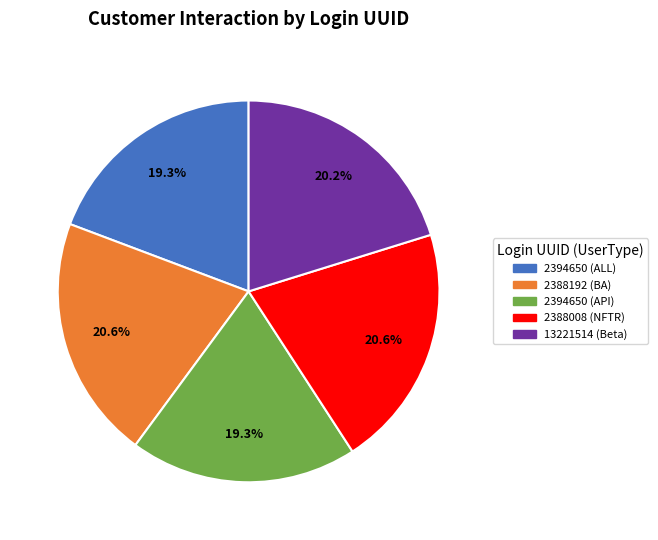

Is there a majority slice in this chart?

No